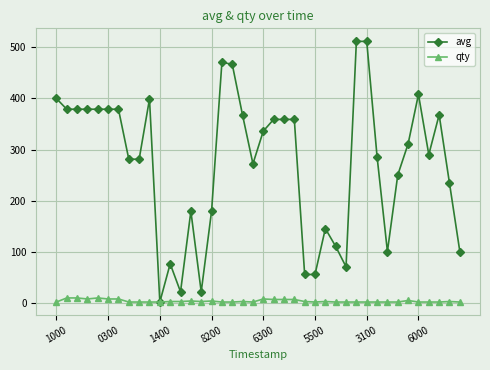

How many values in the avg series are below 311?

20